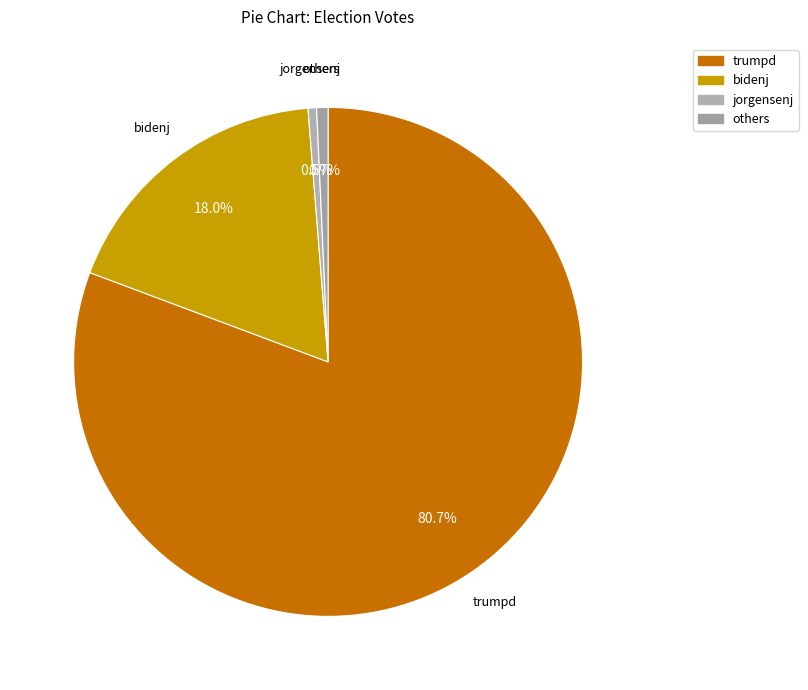

How many slices are in this pie chart?

4